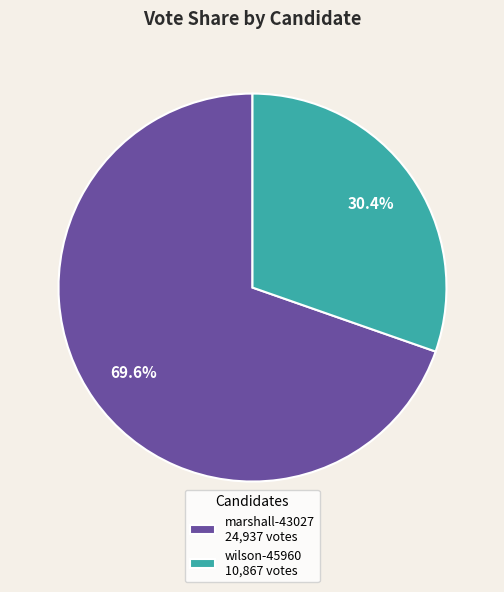

Which category has the smallest portion of the pie?

wilson-45960